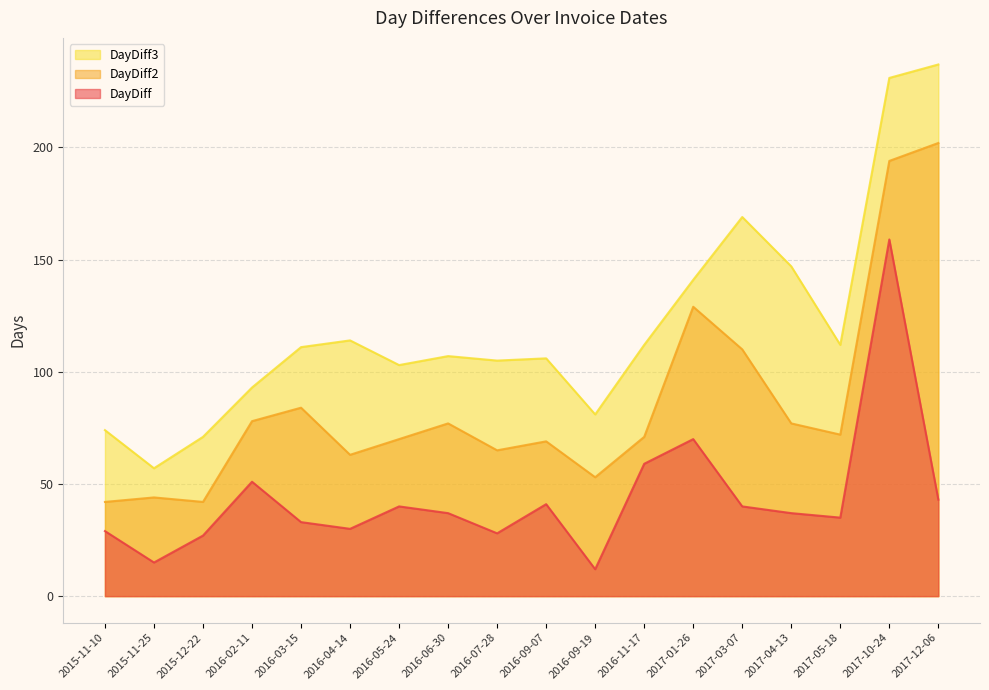

True or false: DayDiff2 has more than 2 interior local peaks.

True